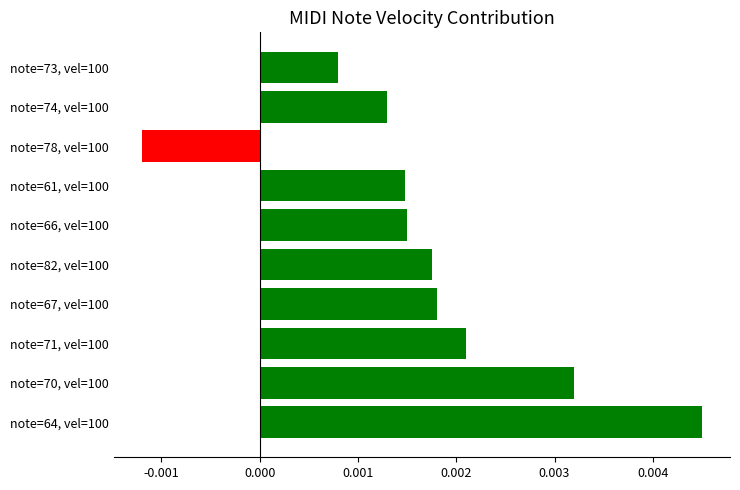

How many values are between 0 and 1?

9